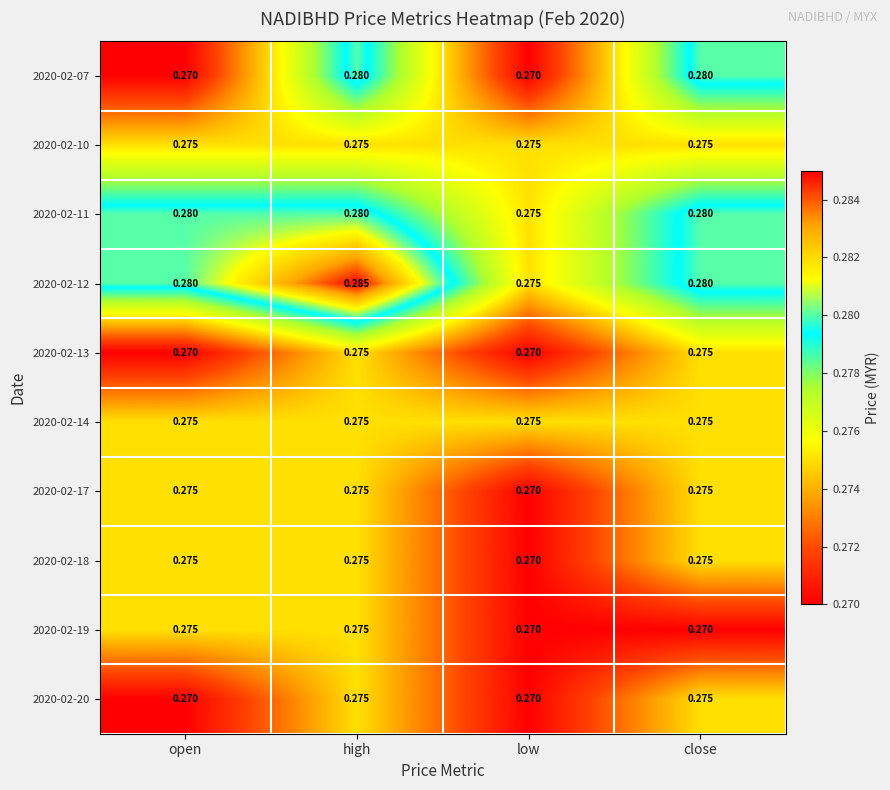

What is the total value across all series at close?

2.8